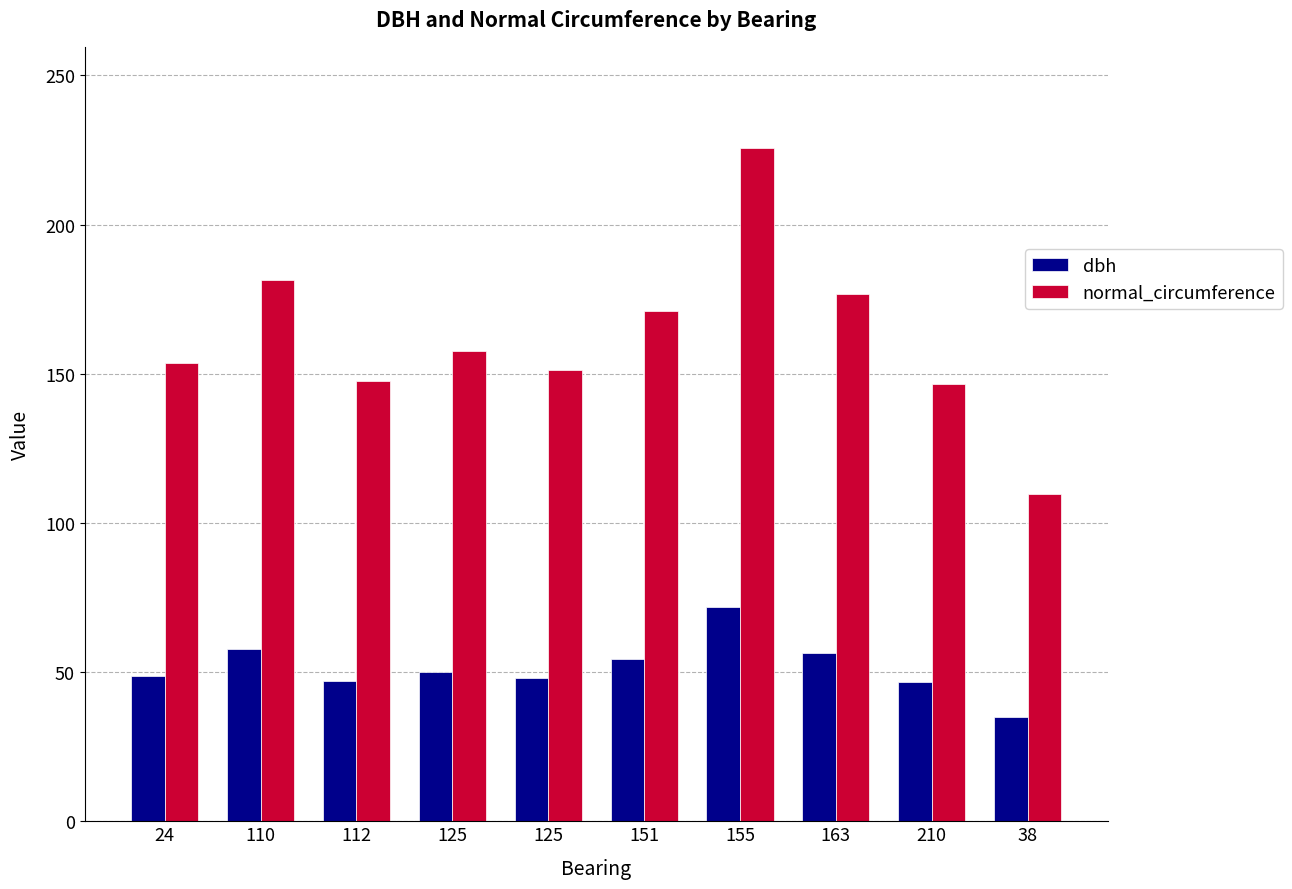

How many values in the normal_circumference series are below 157?

5